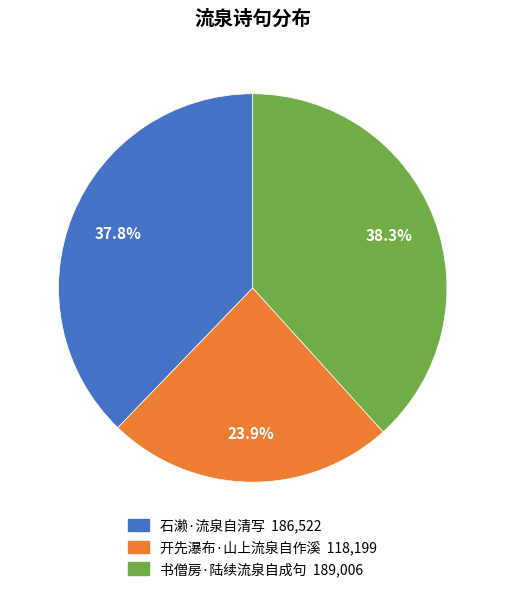

To the nearest percent, what portion does 开先瀑布·山上流泉自作溪 represent?

24%